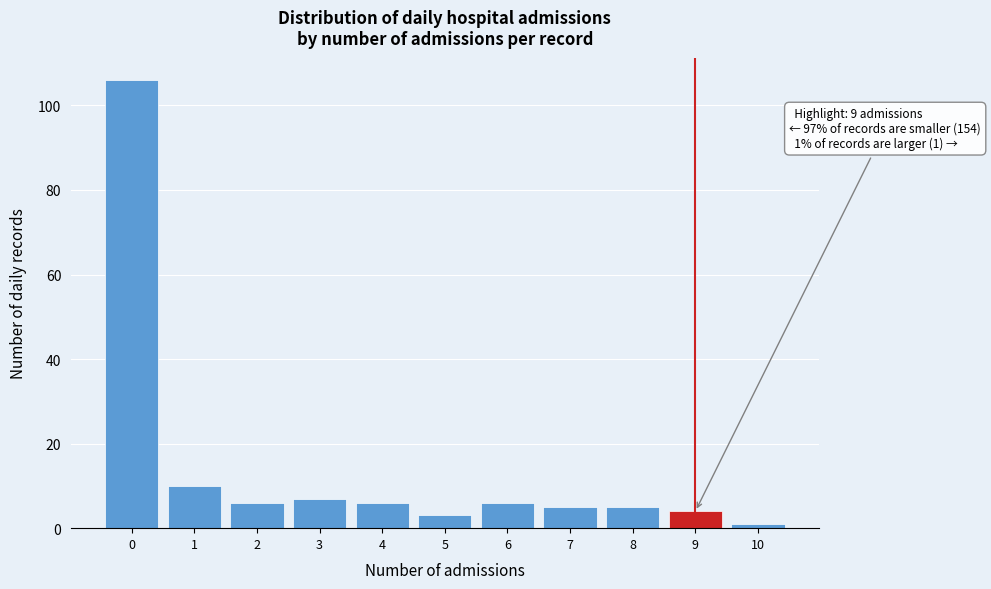

Which range on the x-axis has the tallest bar?

-0.5 to 0.5